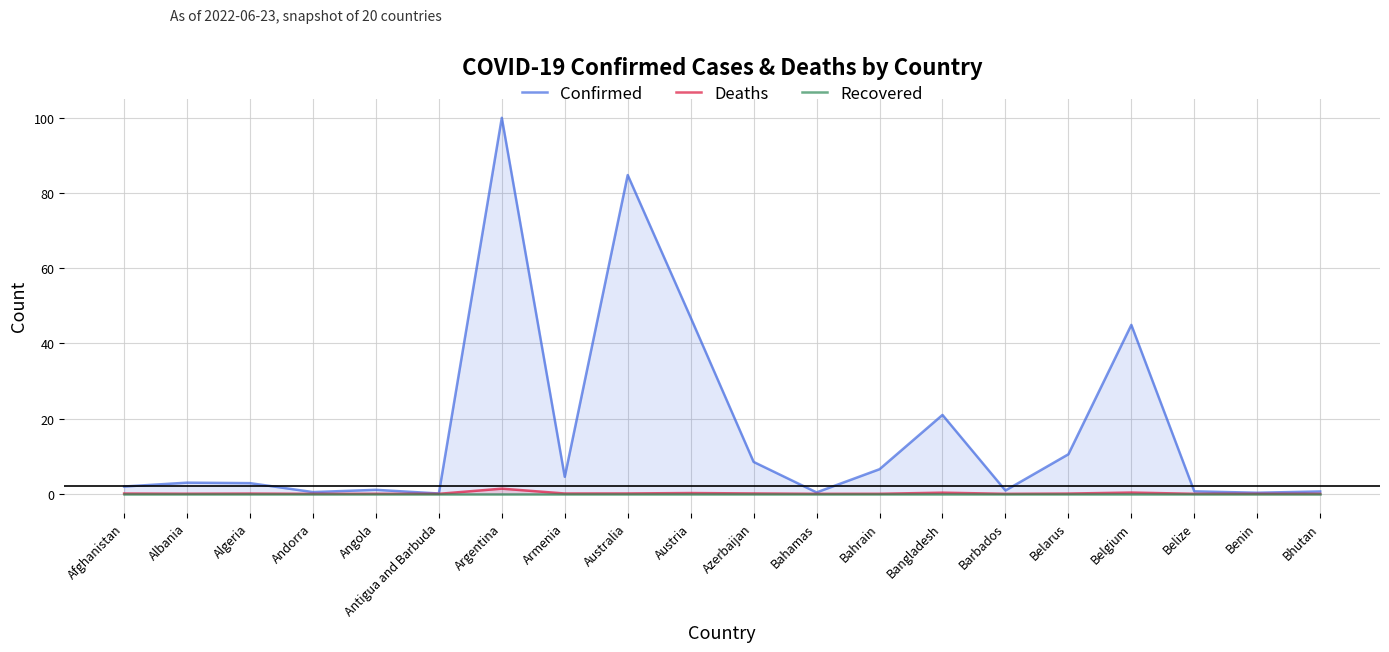

How many values in the Confirmed series exceed 2?

11